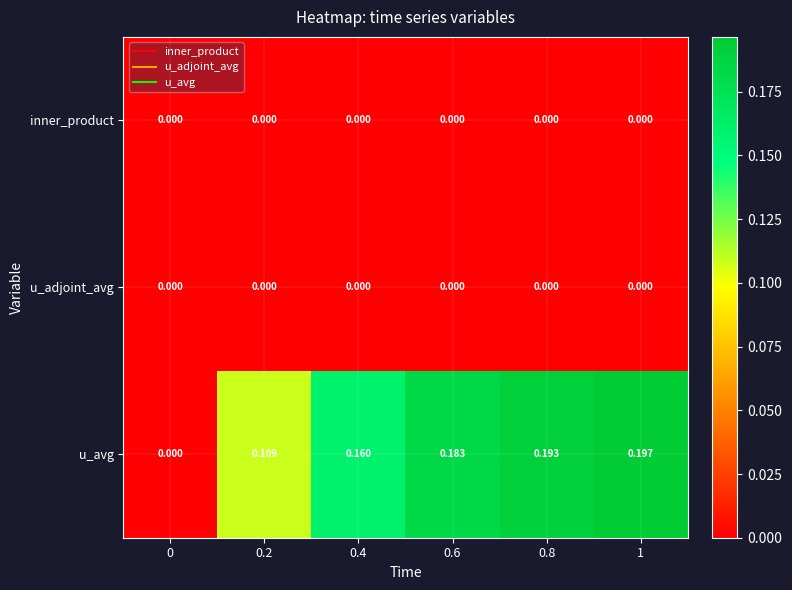

Which series has the widest spread of values?

u_avg